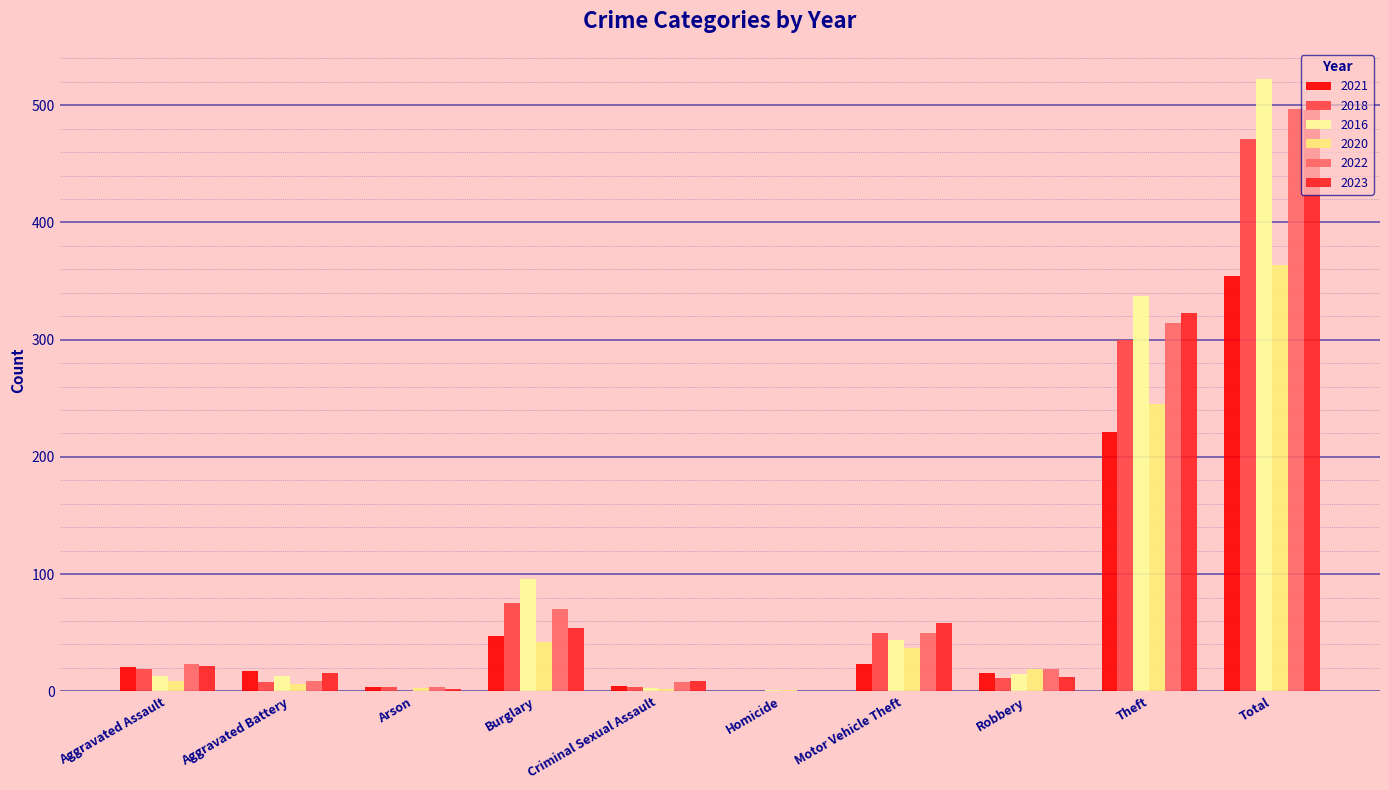

Is the value of 2016 at Aggravated Battery greater than the value of 2023 at Burglary?

No